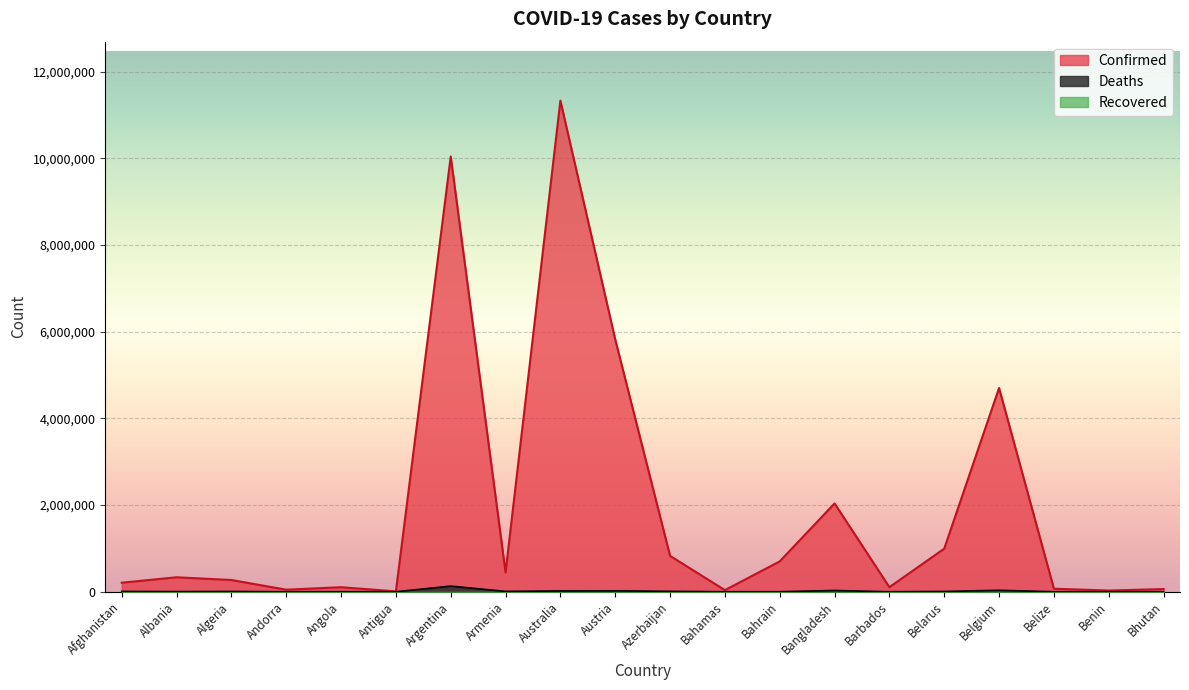

In Deaths, how many points are higher than both neighbors (excluding endpoints)?

6